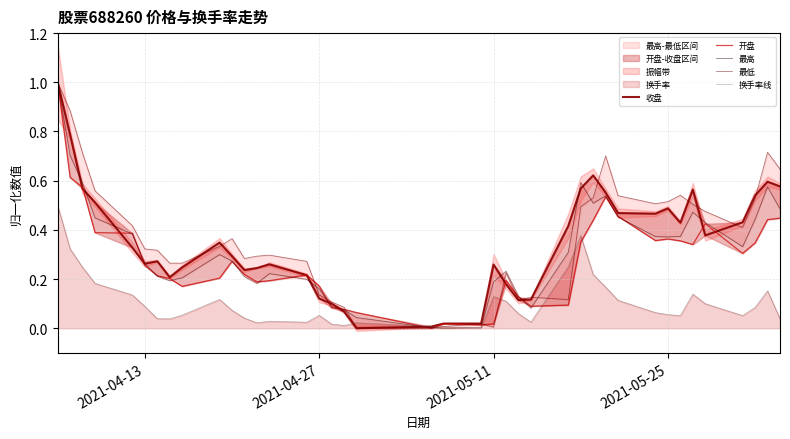

In 最低, how many points are higher than both neighbors (excluding endpoints)?

8